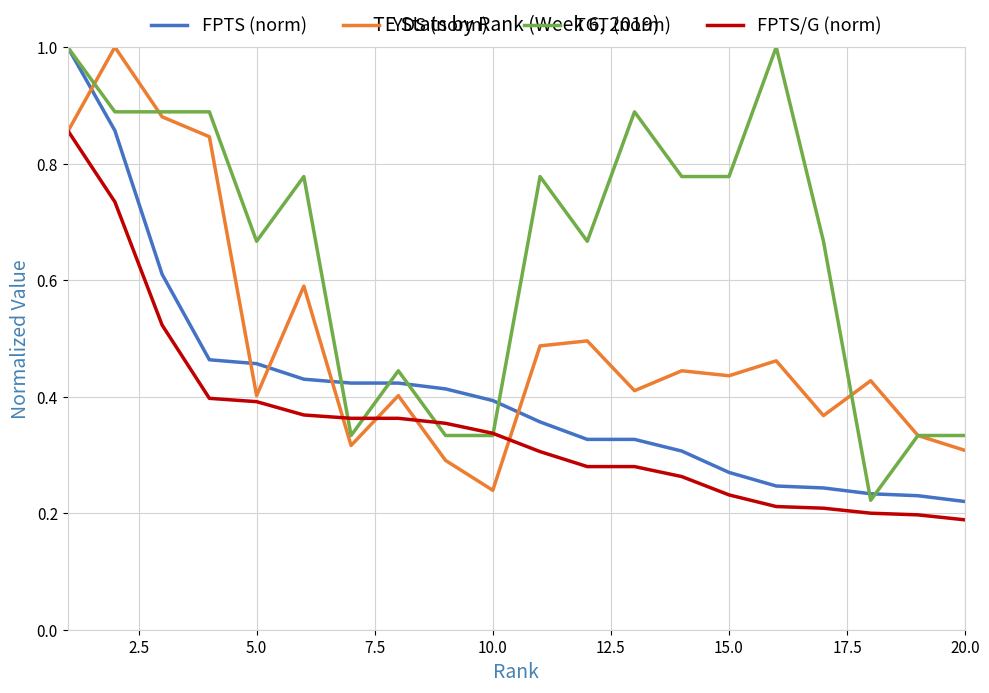

Does the chart display data point markers on the line(s)?

No